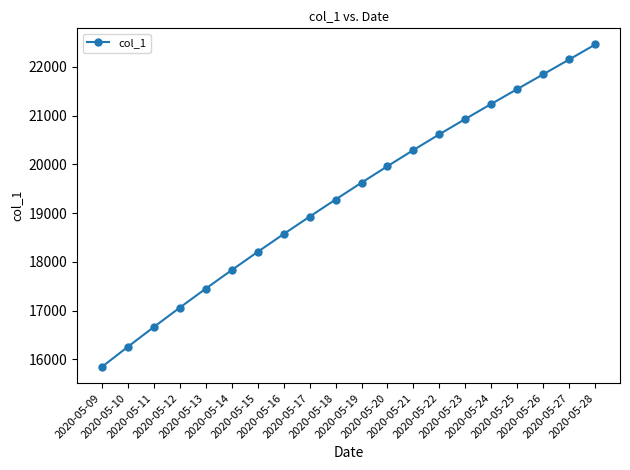

What is the ratio of the value at 2020-05-28 to the value at 2020-05-10?

1.4